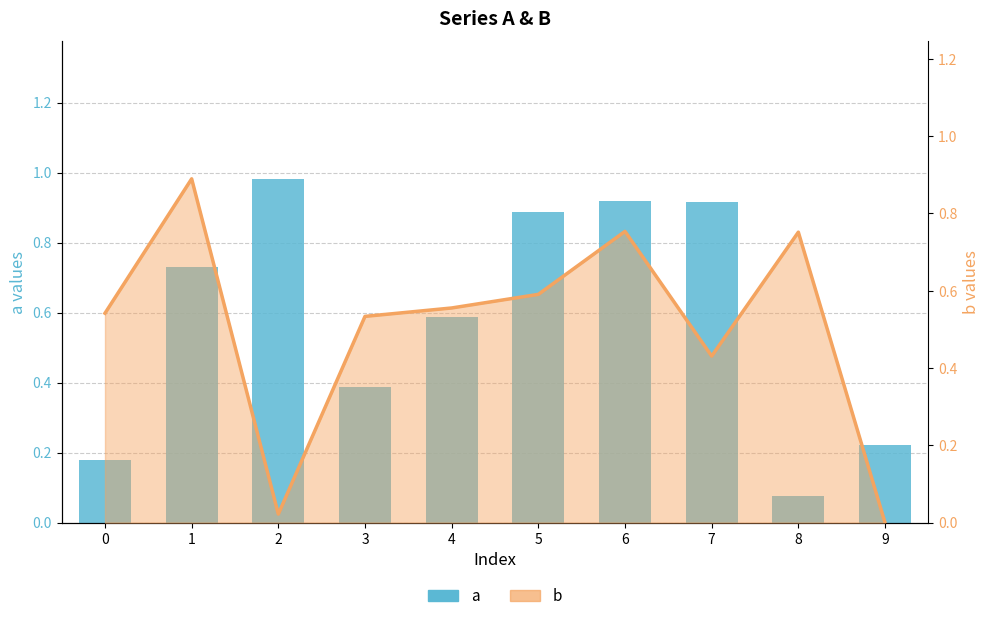

Does the chart contain stacked bars?

No